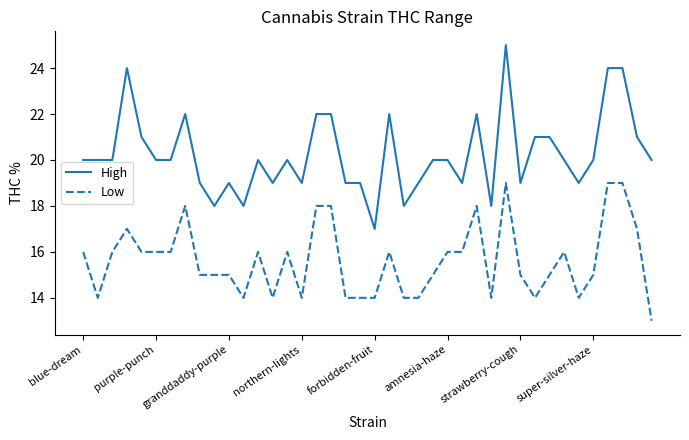

Which series has the largest total across all categories?

High